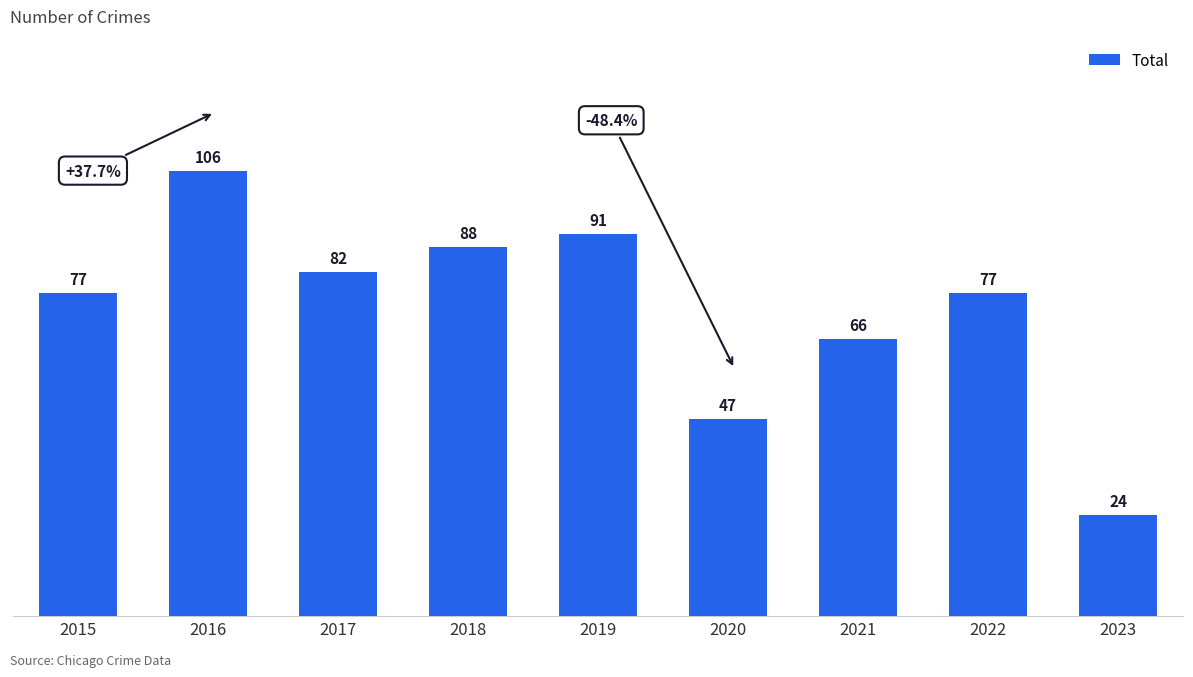

Where is the data nearest to the value 65?

2021